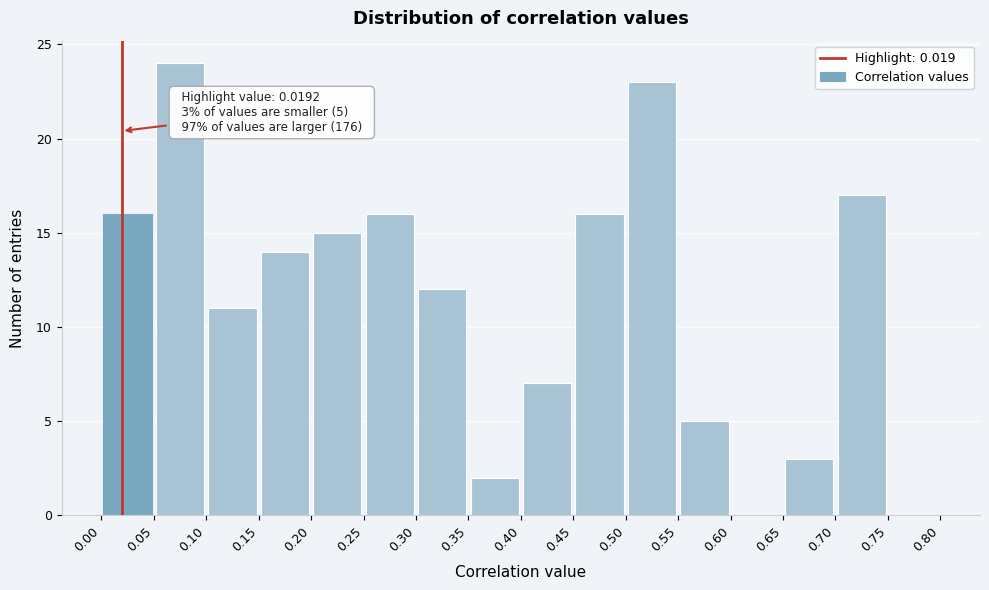

Over which range of the x-axis is the bar tallest?

0.05 to 0.10